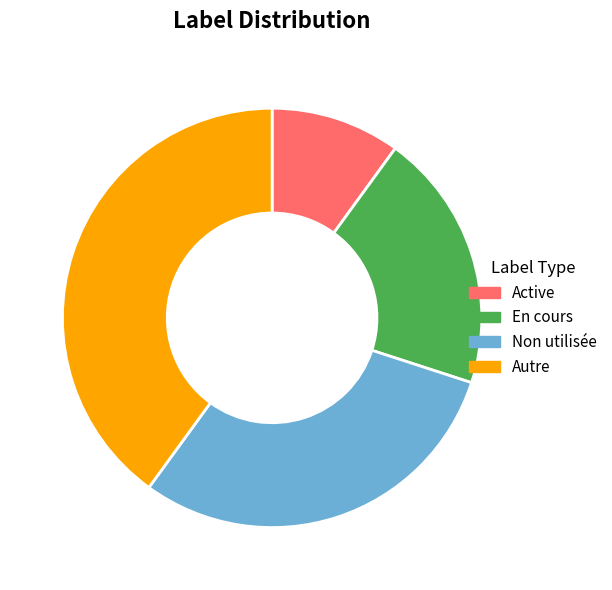

Is there a majority slice in this chart?

No